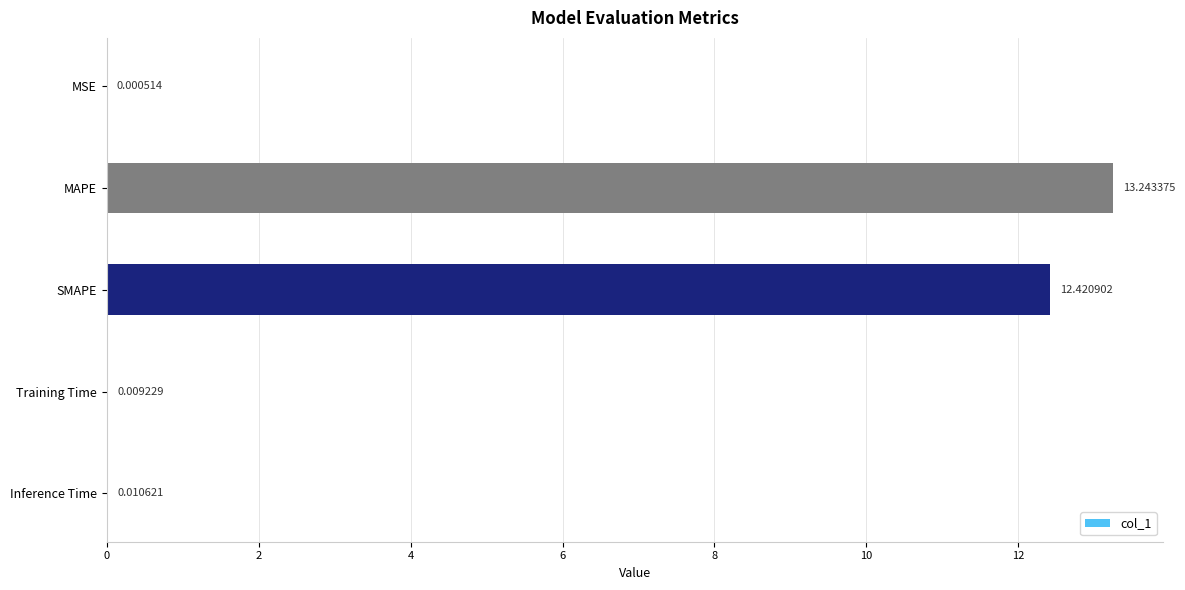

At which label is the value closest to 6?

Inference Time